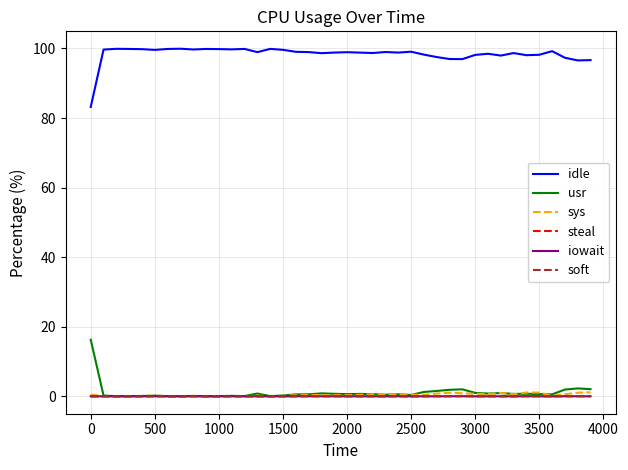

What is the maximum value for idle?

99.9